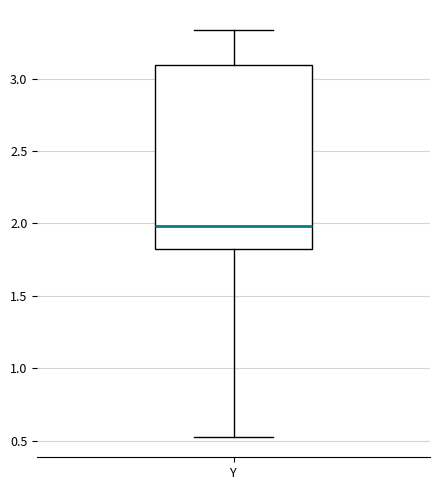

Read this box plot against the y-axis: the position of the median line, the range covered by the box, and the ends of both whiskers. The values are not printed on the chart, so give them approximately, as read against the axis.

median 2.00, box 1.80 to 3.10, whiskers 0.55 to 3.35